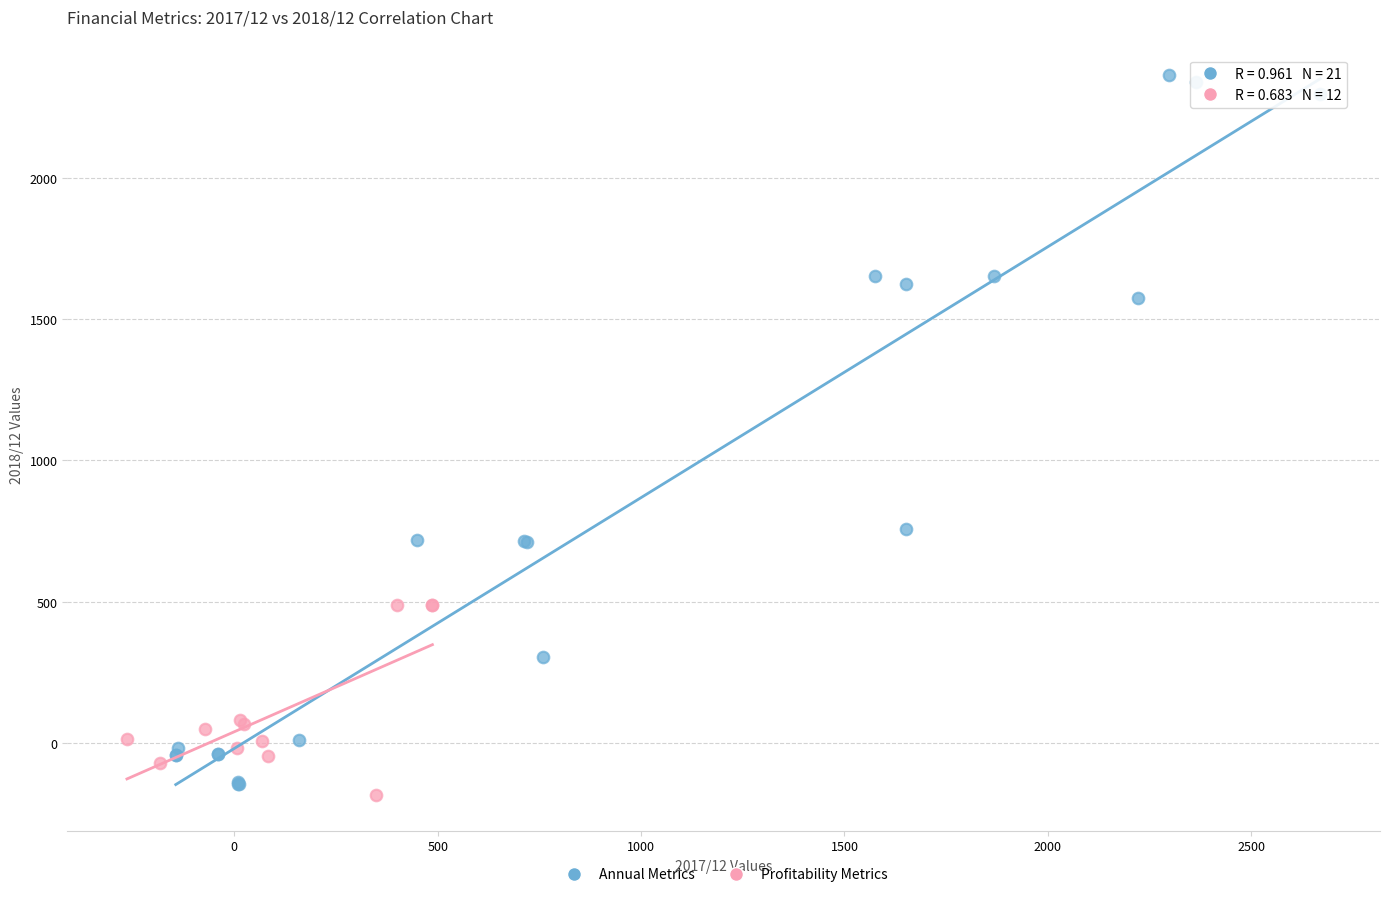

What are all the series names shown in the legend?

Annual Metrics, Profitability Metrics